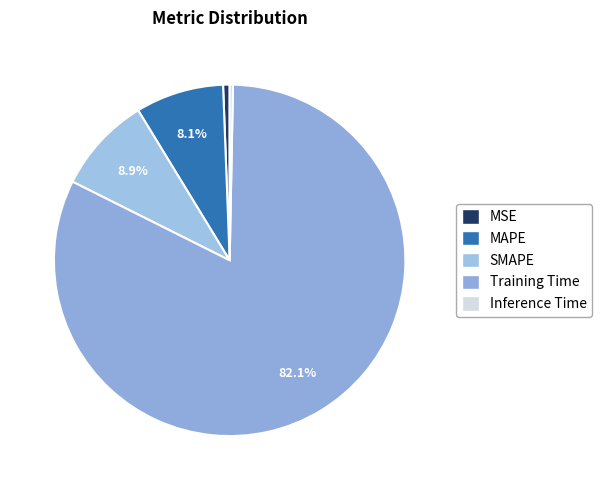

Which slice is the largest?

Training Time